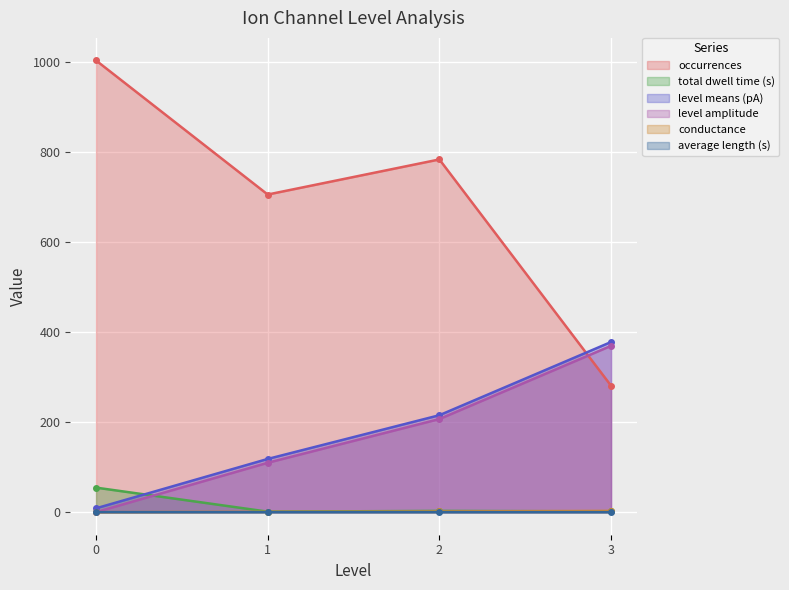

True or false: occurrences and level means (pA) intersect in this chart.

True